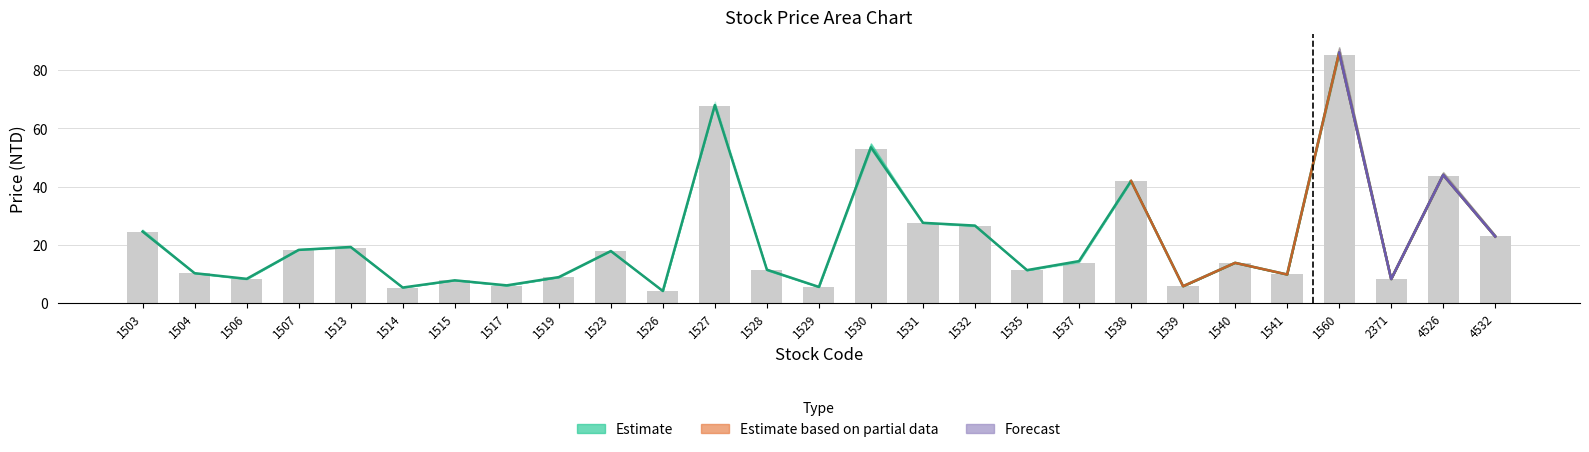

The close series shows 13.0 at 1532. True or false?

False